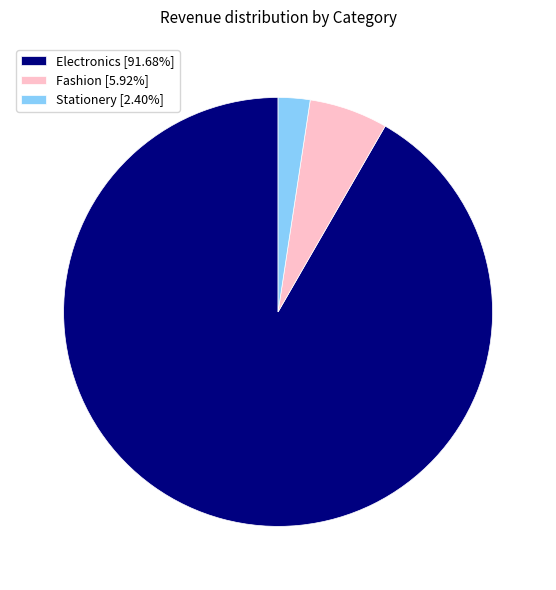

What is the largest slice in the pie chart?

Electronics